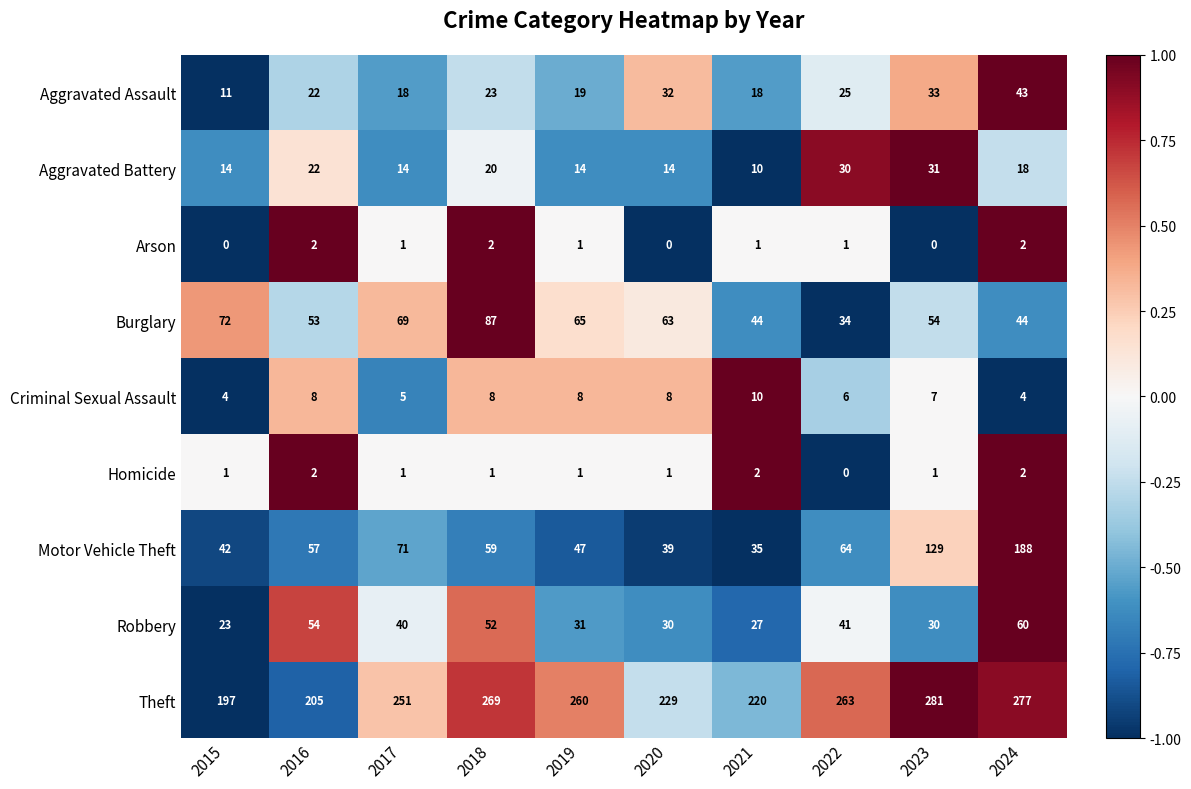

How many data points in Motor Vehicle Theft are less than 59?

5